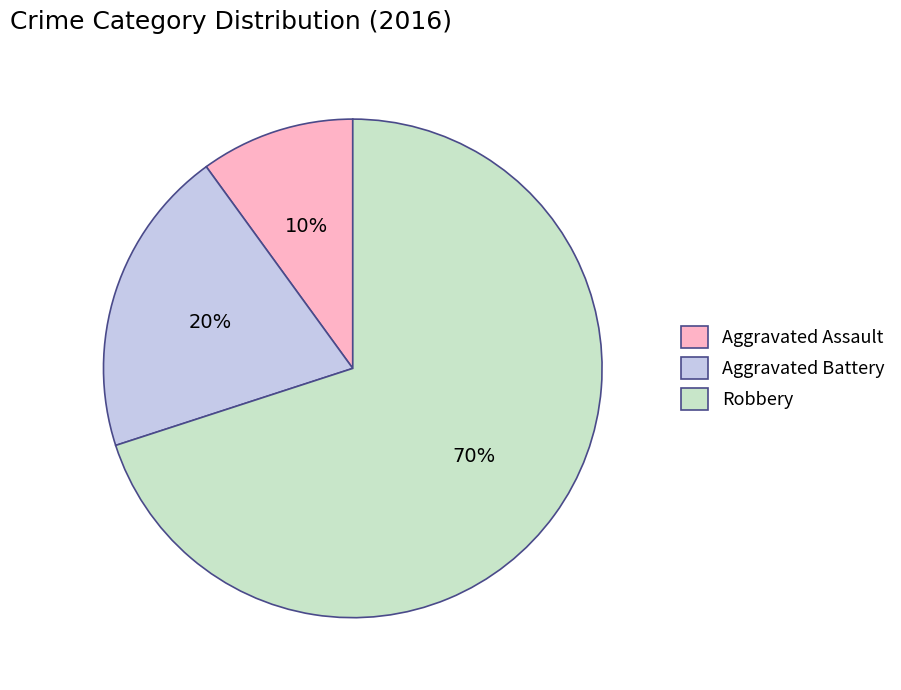

True or false: Aggravated Assault accounts for 22% of the total.

False